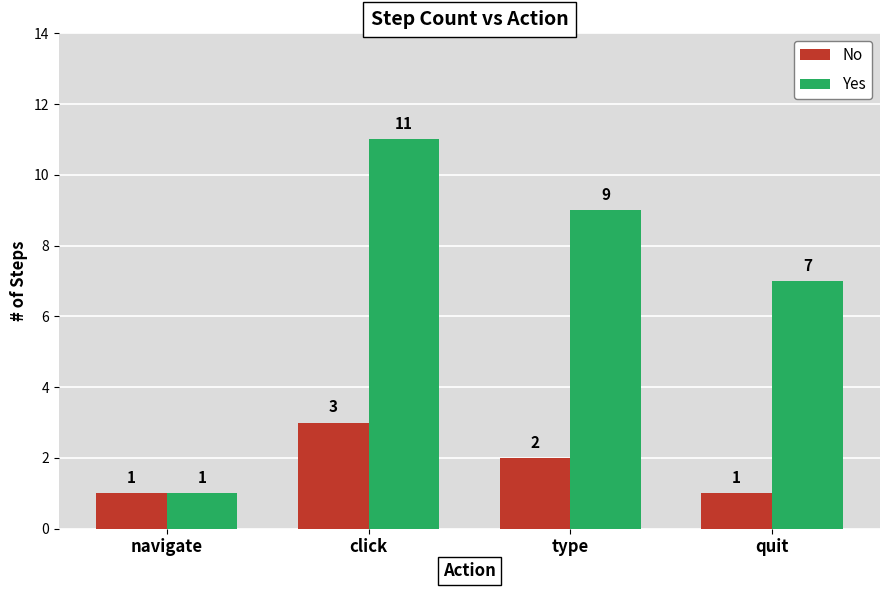

What is the value of the Yes bar at the 4th from the left?

7